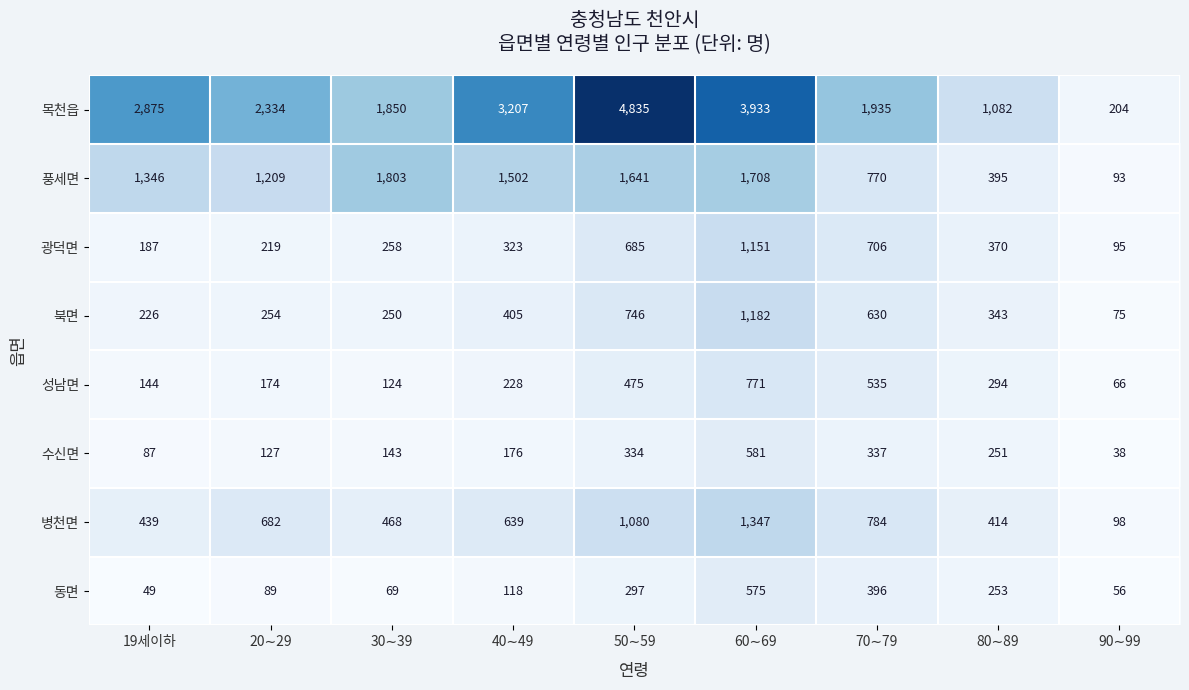

At how many categories does at least one series exceed 472?

8